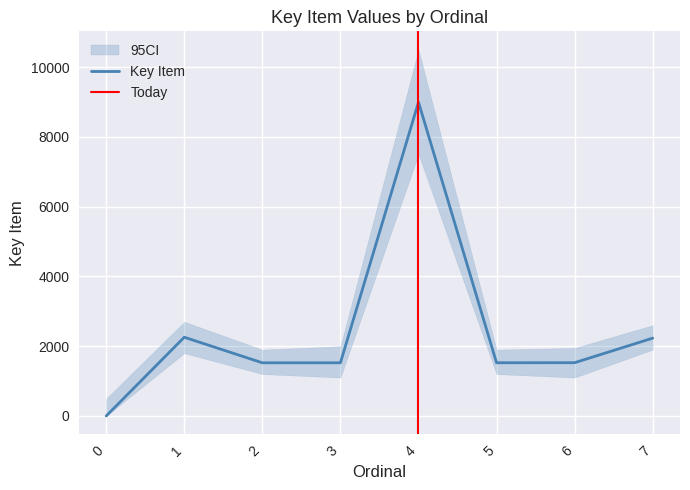

Reading right to left, what are all the values shown in this chart?

2230	1526	1525	8995	1524	1523	2256	0